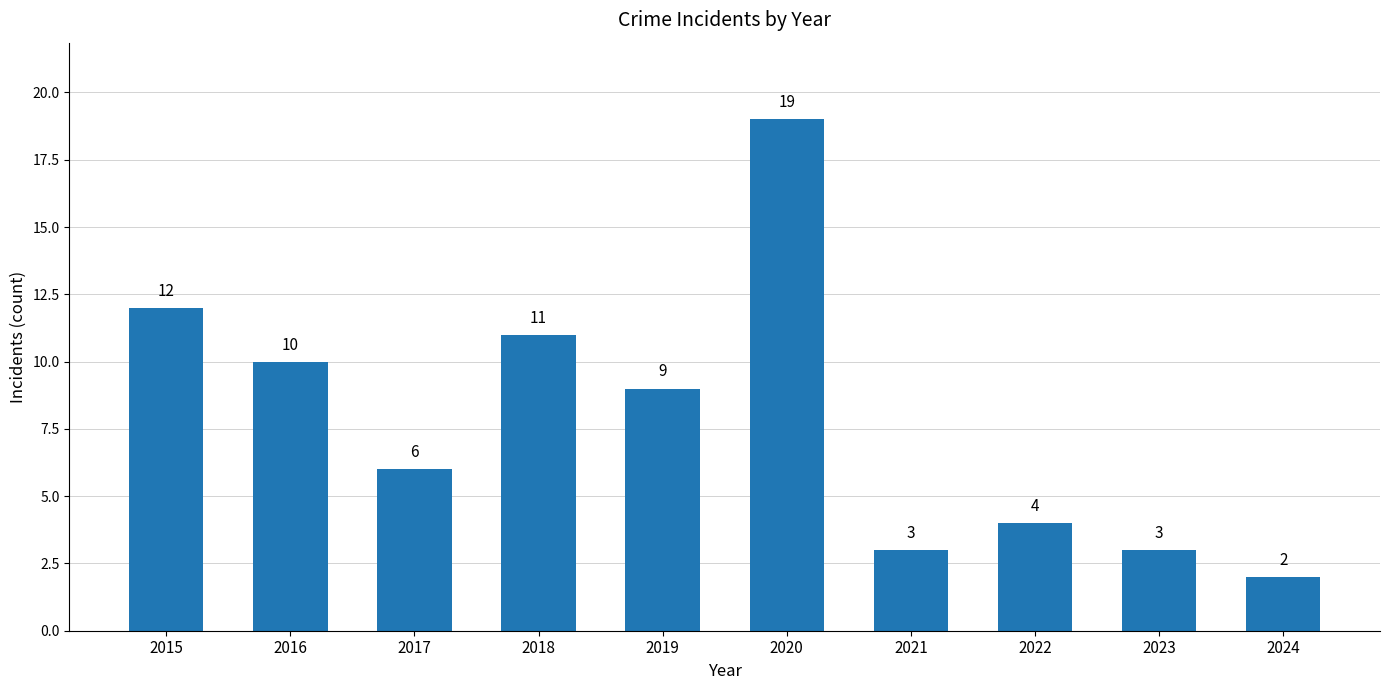

Where does the data first go above 9?

2015